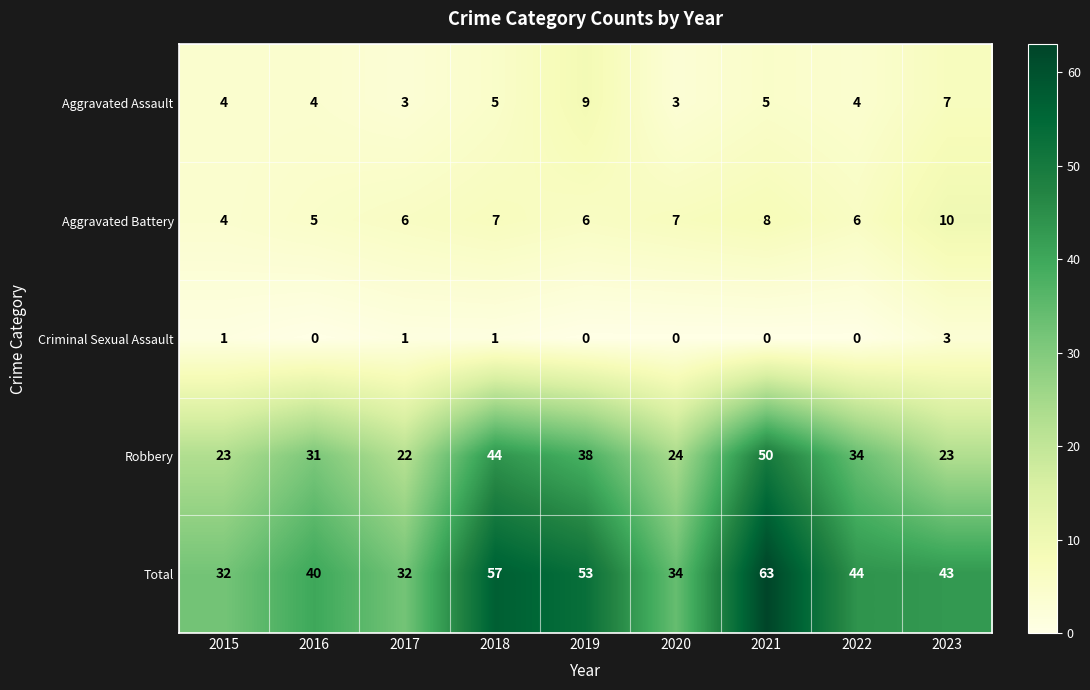

Which category has the highest value in the Criminal Sexual Assault series?

2023